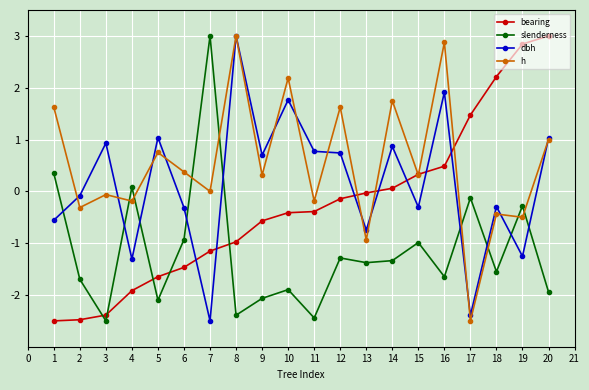

What is the difference between the highest and lowest values at 18?

3.8